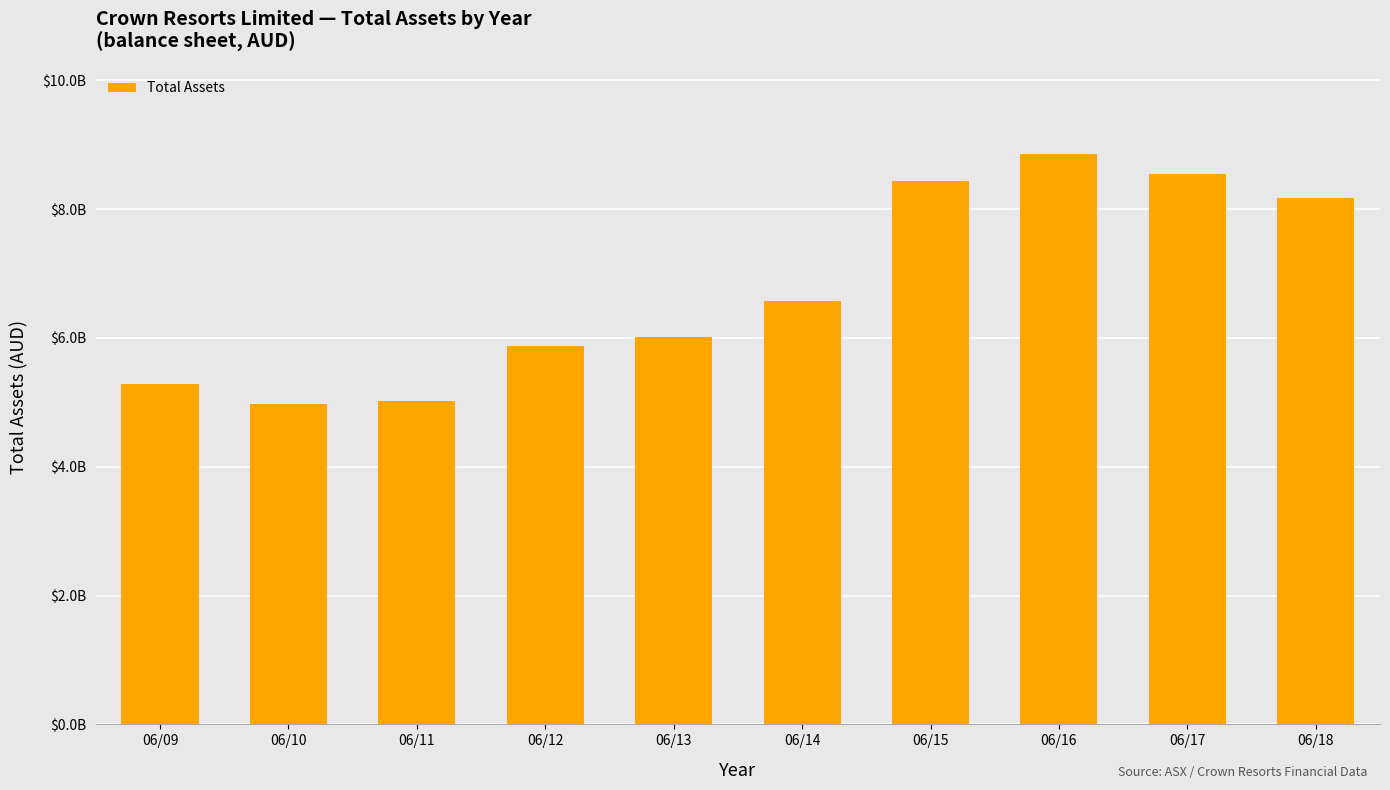

What is the change in value from 06/14 to 06/16?

+2280113000